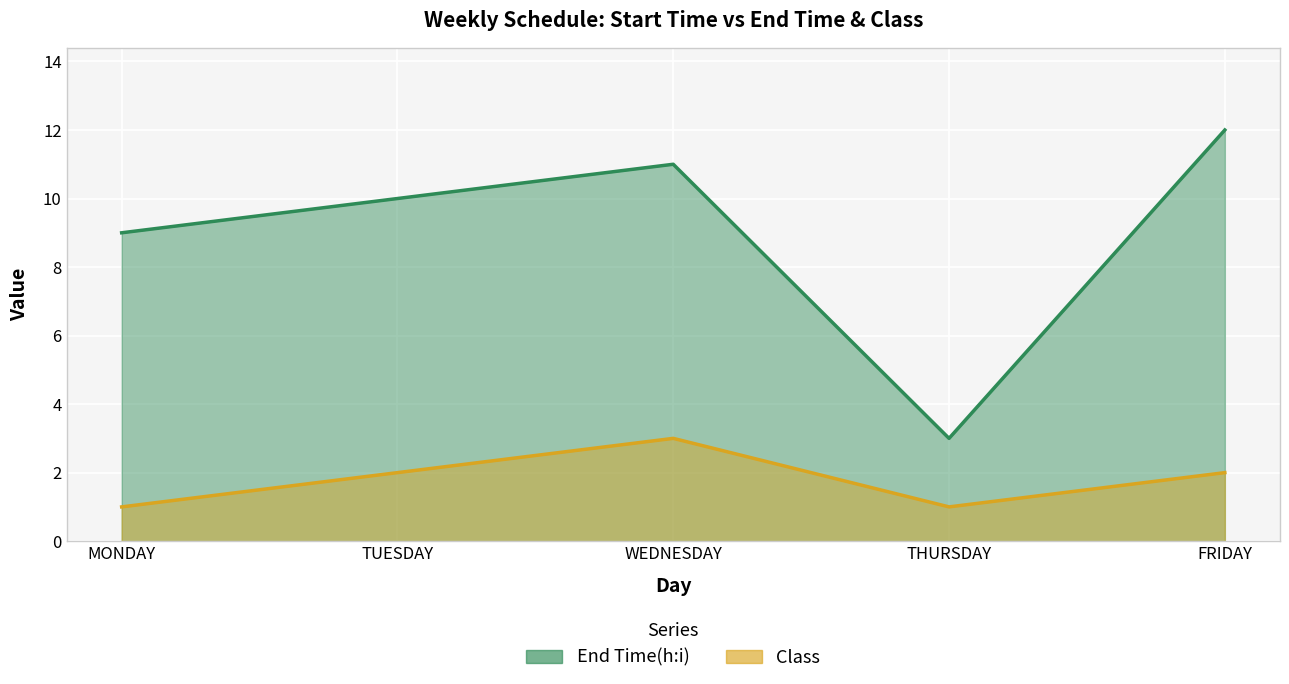

At which label does Class first exceed 2?

WEDNESDAY